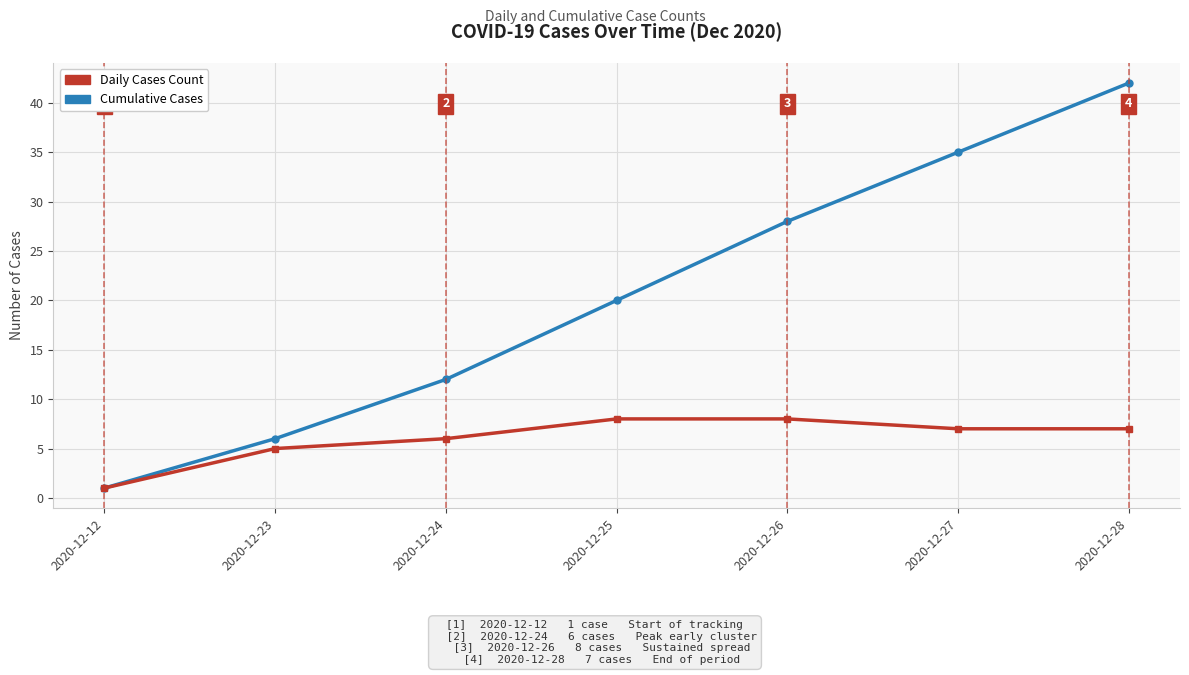

Is the value of Cumulative Cases at 2020-12-25 greater than the value of Daily Cases Count at 2020-12-12?

Yes